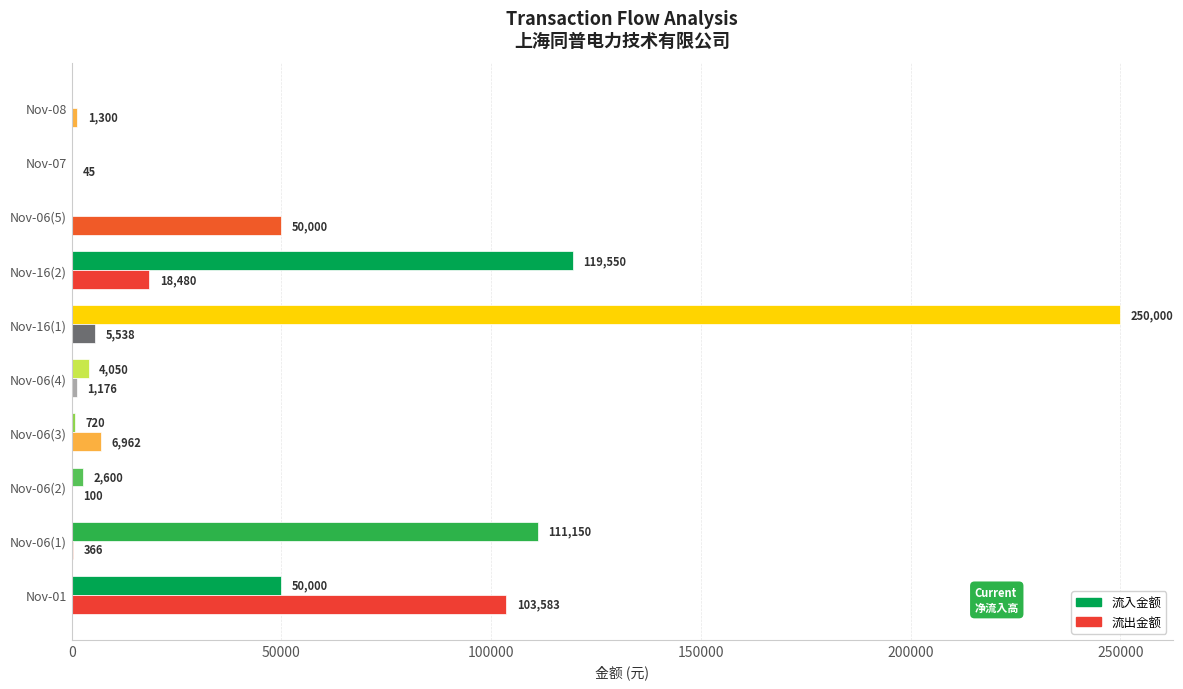

The 流入金额 series shows 198366.3 at Nov-16(2). True or false?

False